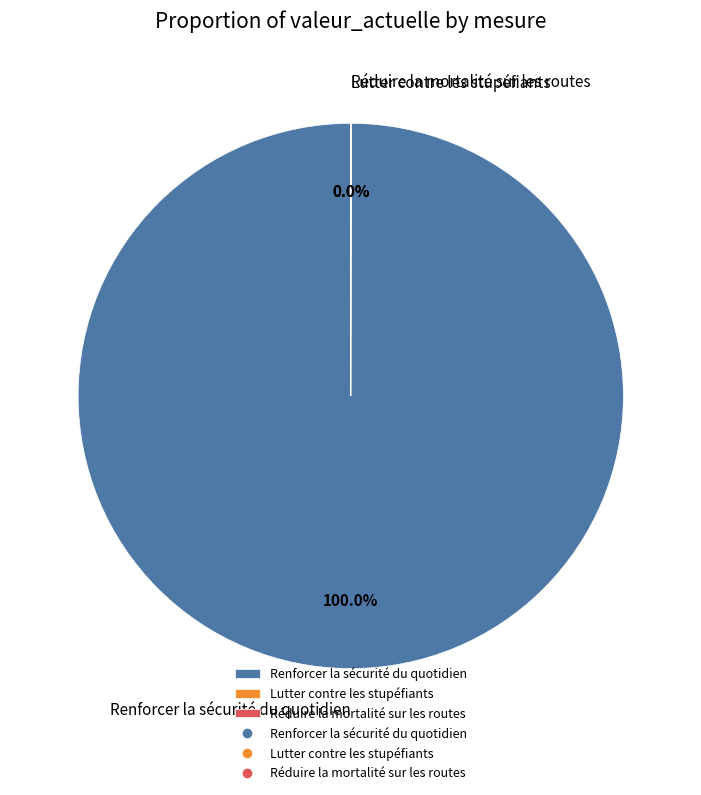

Which slice is the largest?

Renforcer la sécurité du quotidien